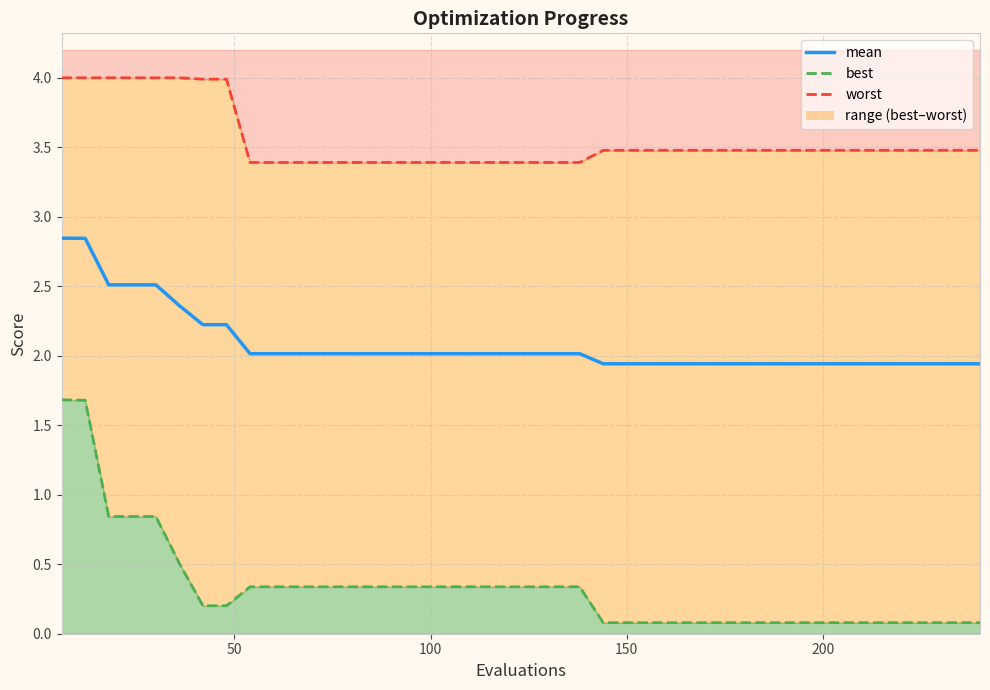

True or false: worst_line and best_line cross at least once.

False